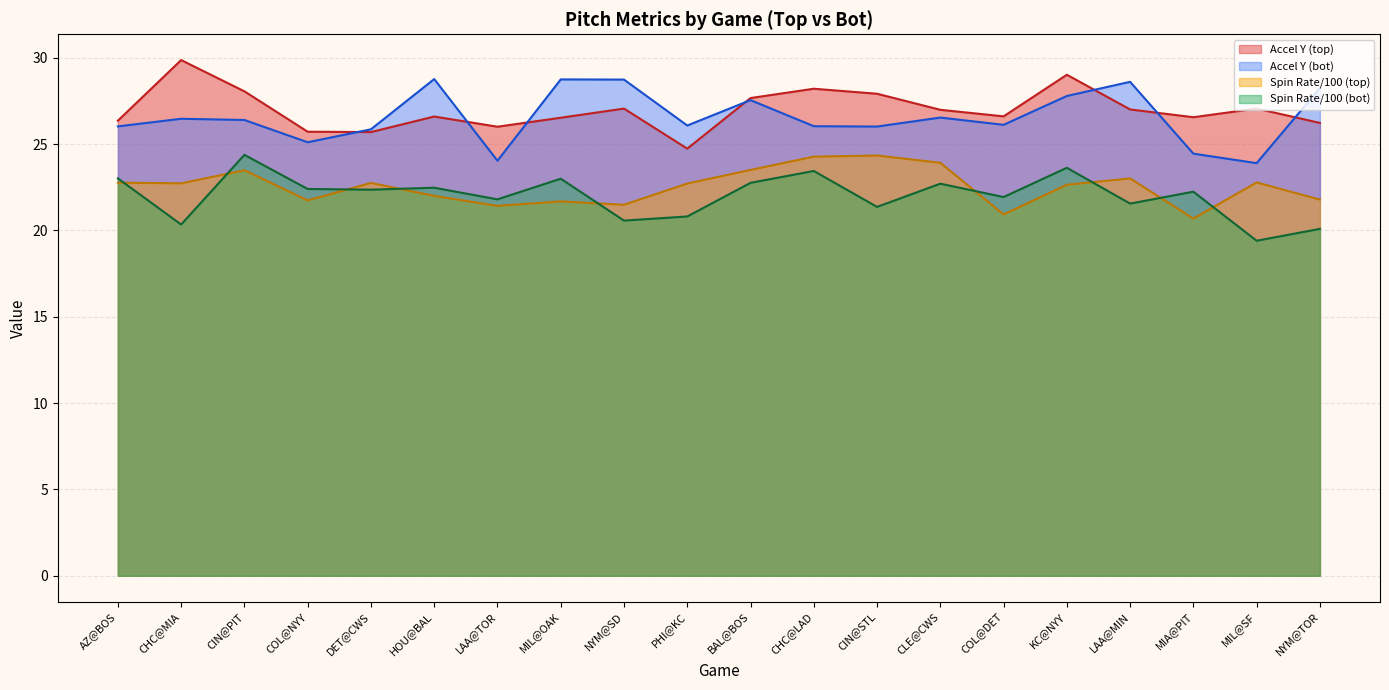

What is the minimum value for release_spin_rate_top?

20.7